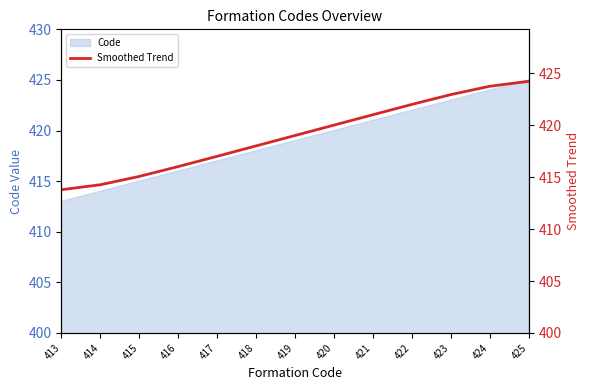

How many lines are shown in the chart?

1